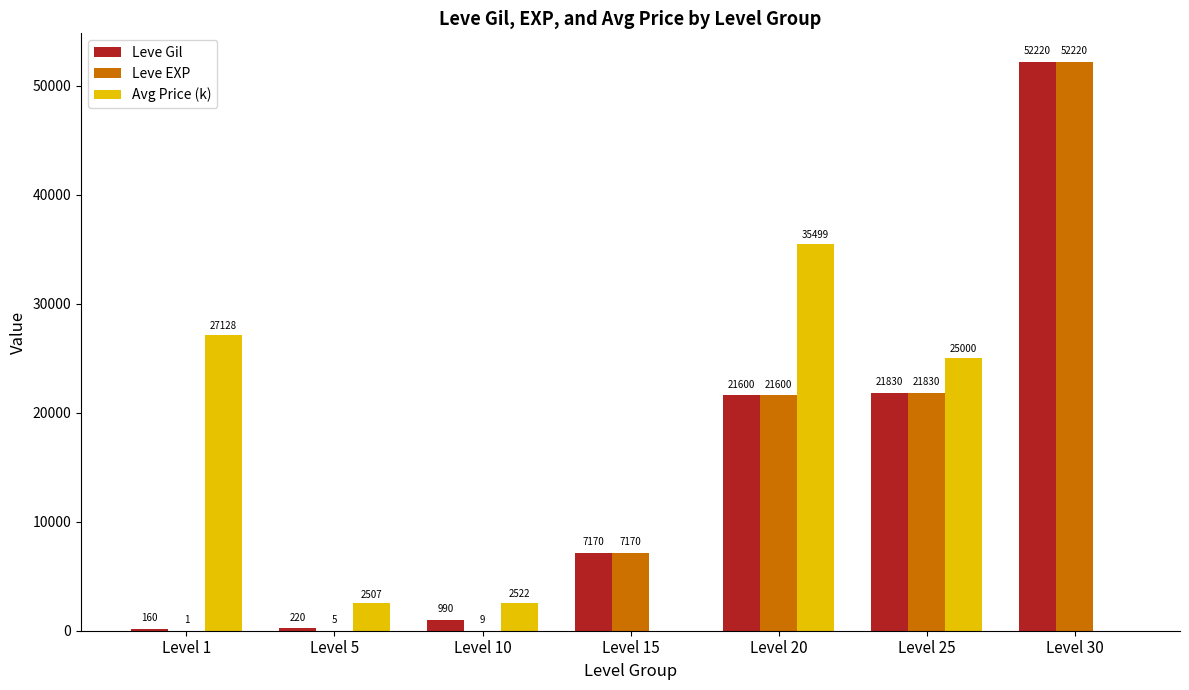

True or false: Leve Gil has a value of 220 at Level 5.

True